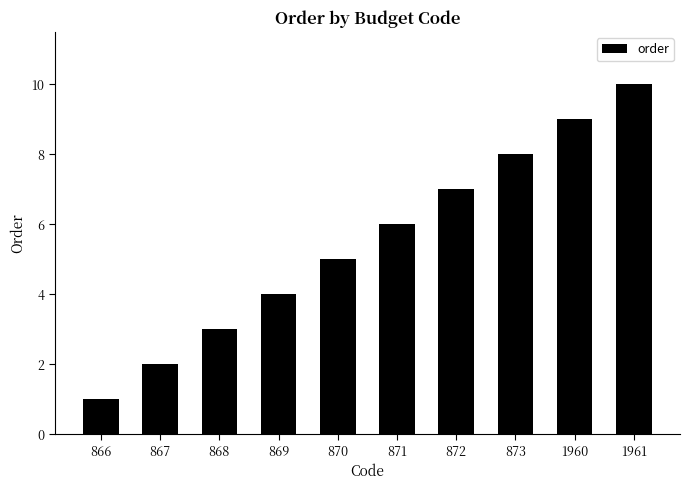

The chart shows a value of 9 at 1960. True or false?

True